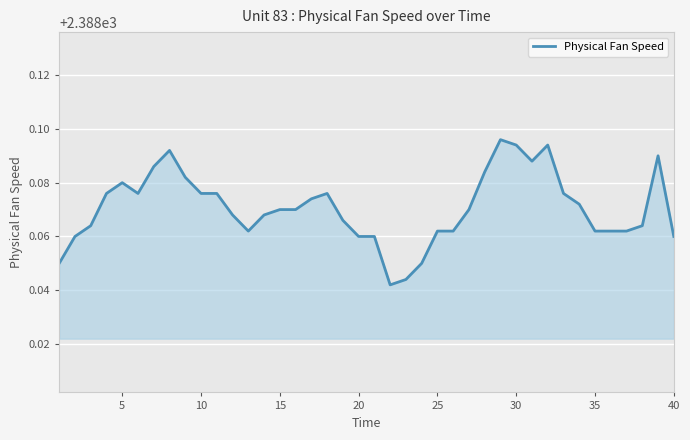

How many lines are shown in the chart?

1